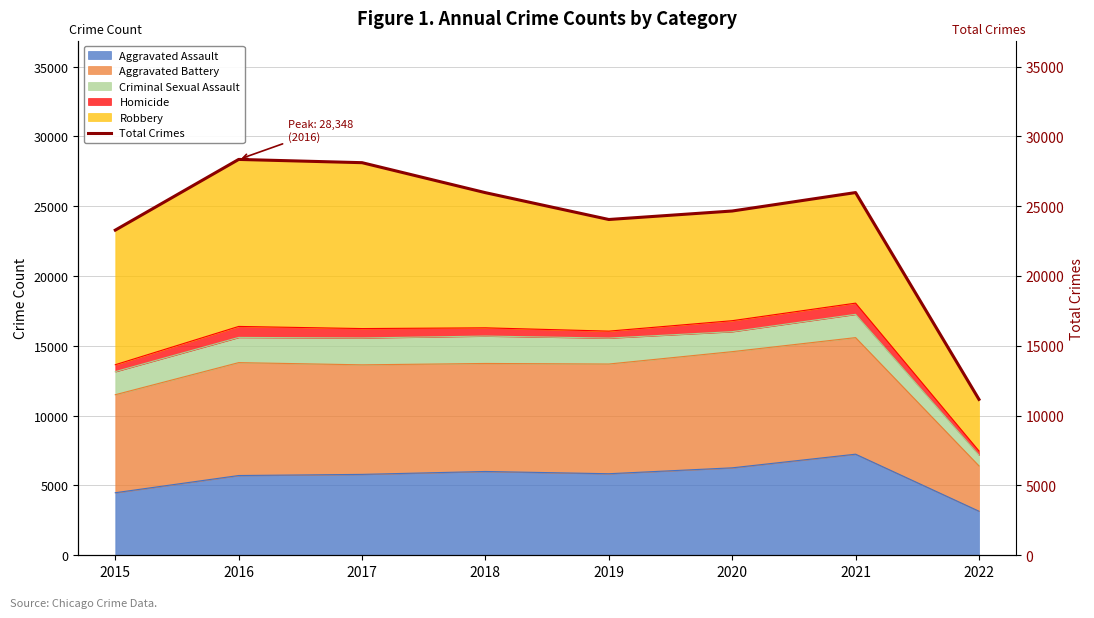

At which category does the data reach its first local valley?

2019